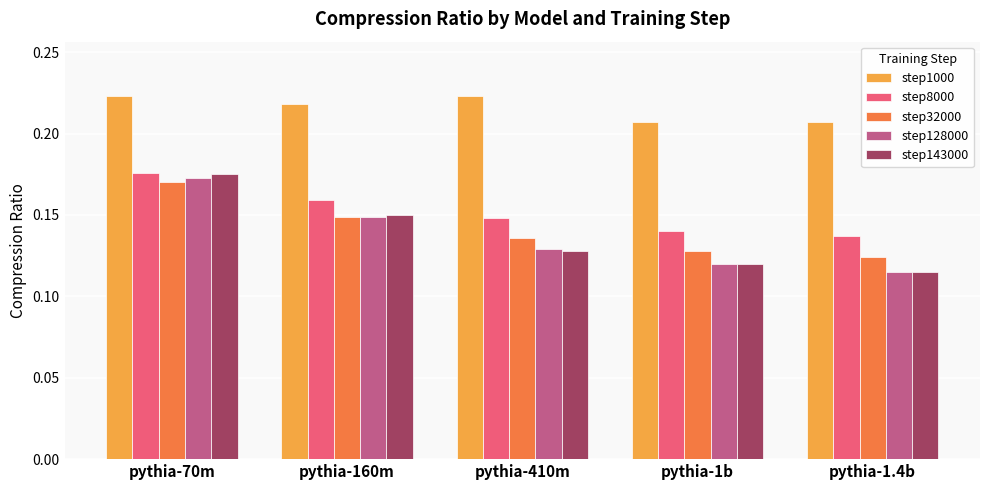

Which series has the largest range (max minus min)?

step143000